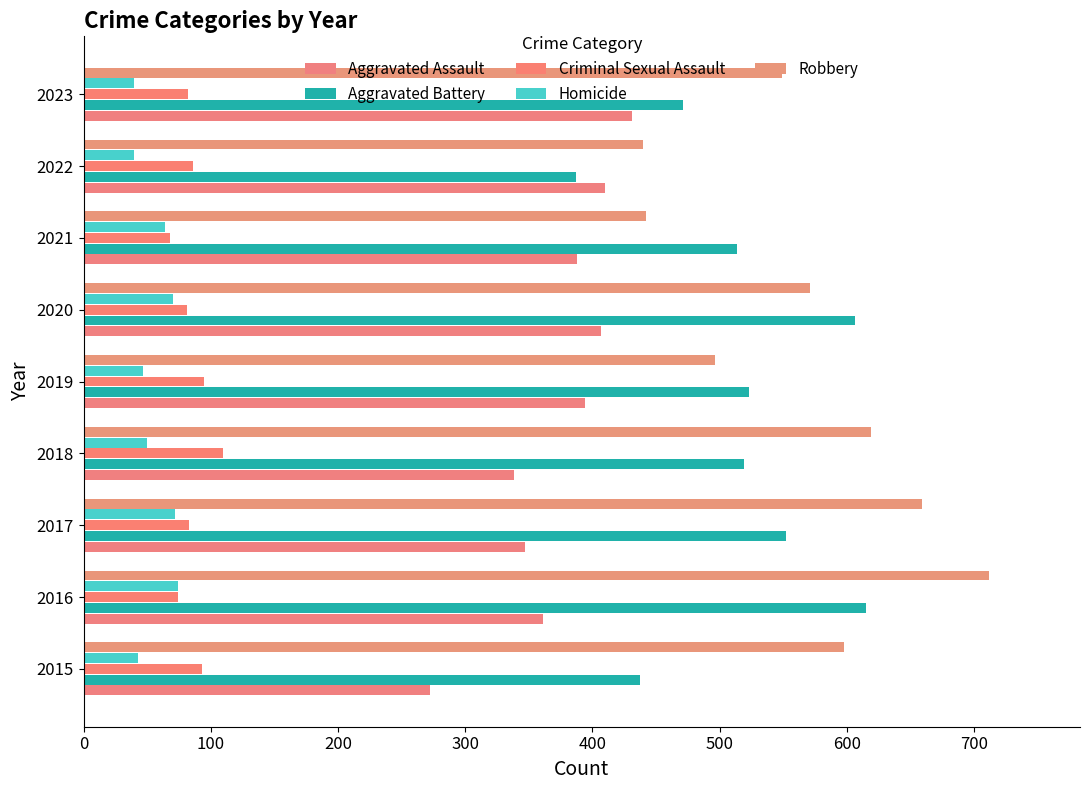

How many data points does each series have?

9